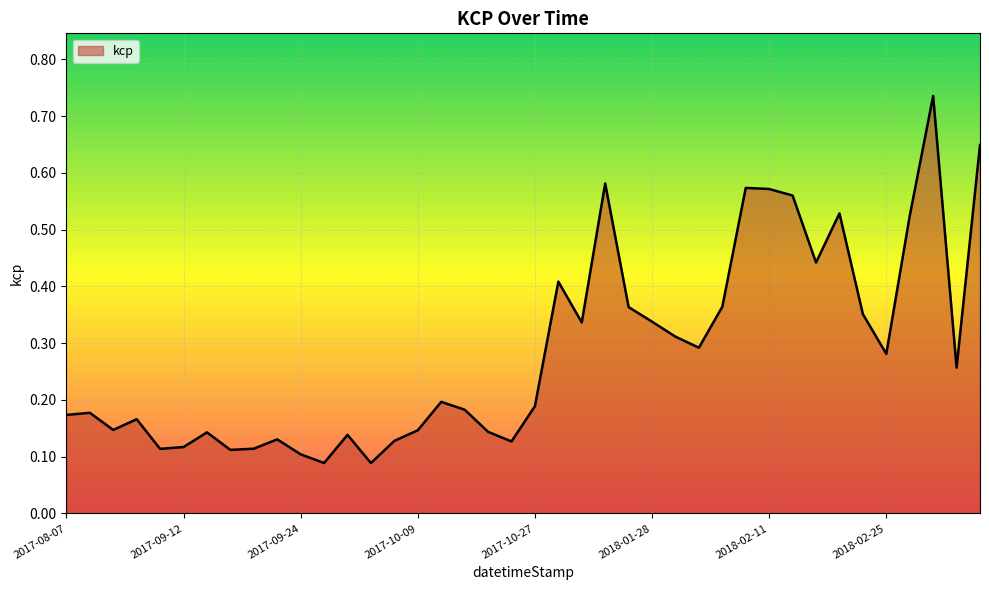

How many lines are shown in the chart?

1